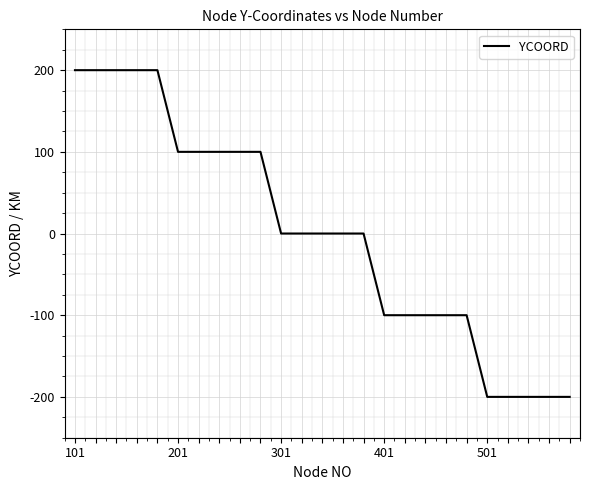

What is the smallest value displayed?

-200